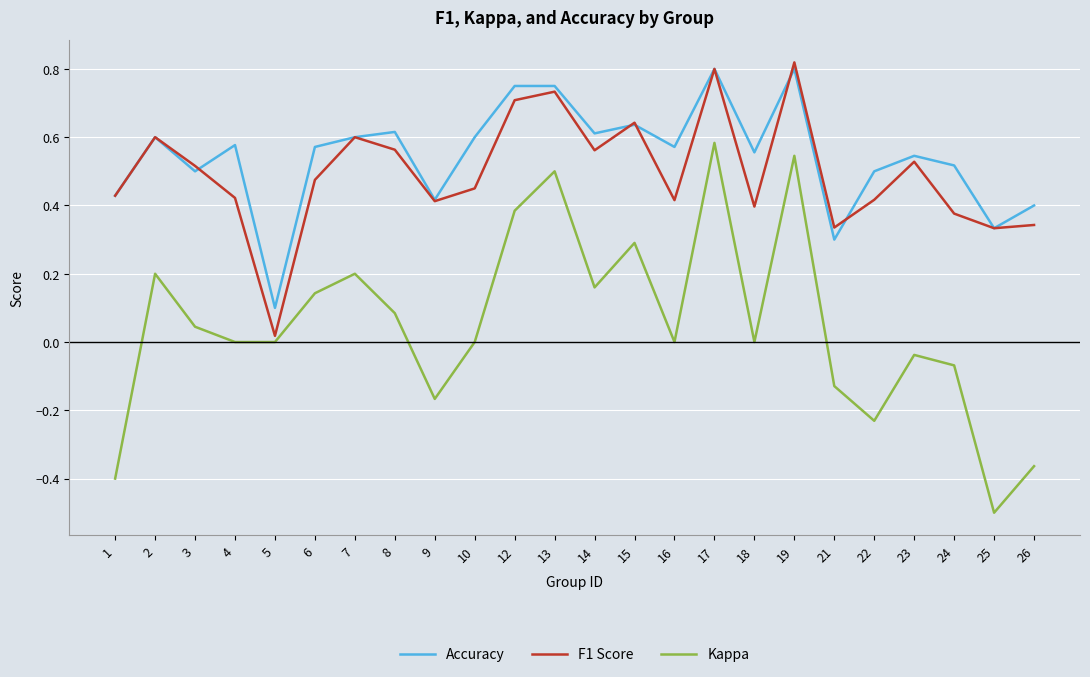

What are all the series names shown in the legend?

Accuracy, F1 Score, Kappa